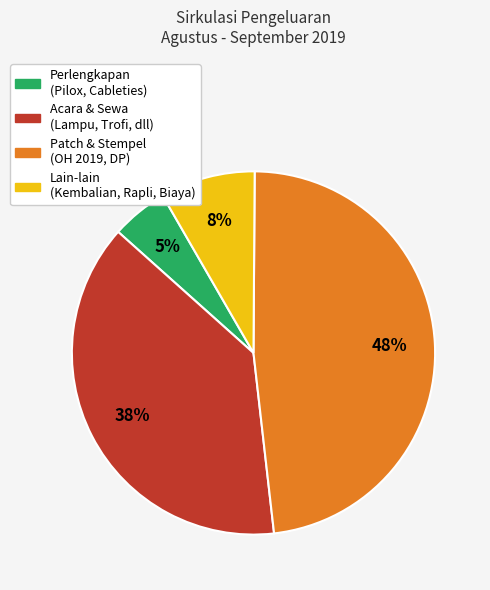

To the nearest percent, what is the difference between the largest and smallest slice percentages?

43%